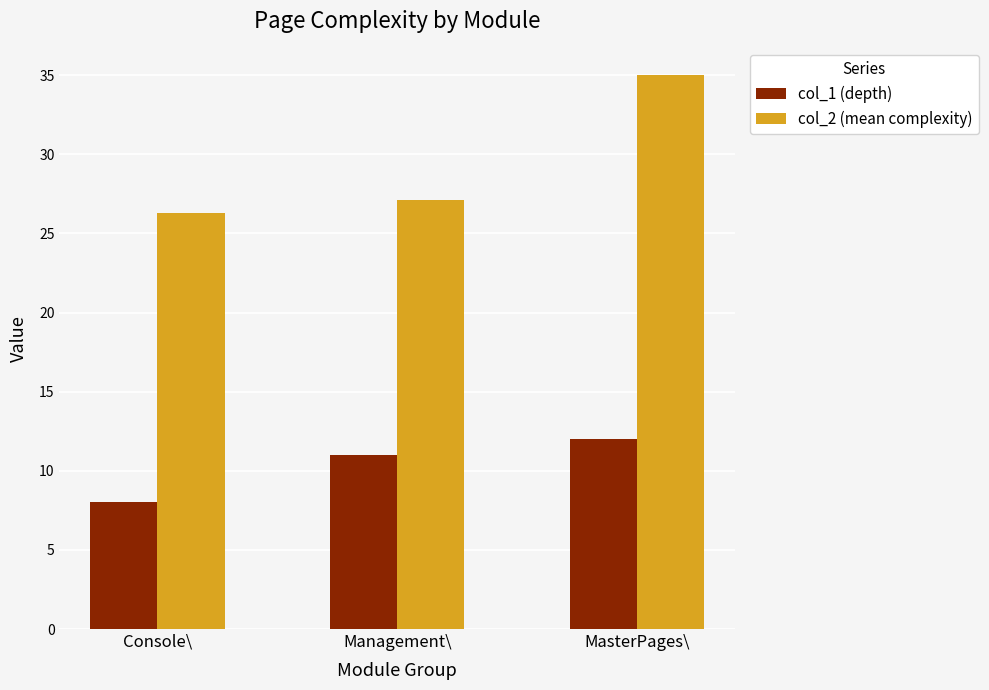

Reading left to right, transcribe all the data shown in this chart.

col_1 (depth): 8.0	11.0	12.0
col_2 (mean complexity): 26.3	27.1	35.0